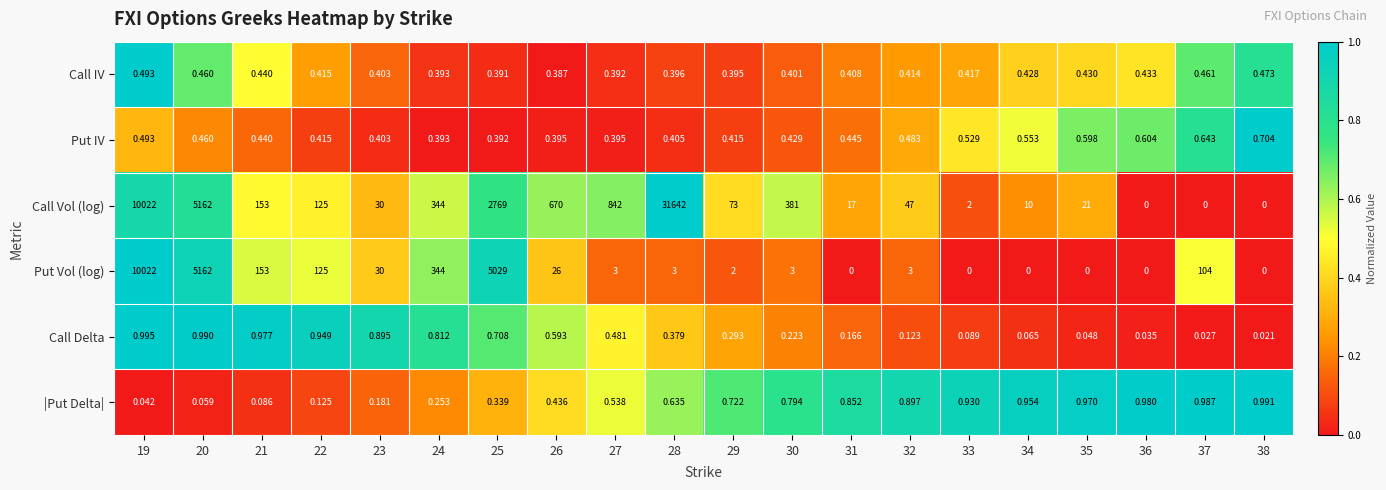

Rank the series by their maximum value, from lowest to highest.

Call IV, Put IV, |Put Delta|, Call Delta, Put Vol (log), Call Vol (log)